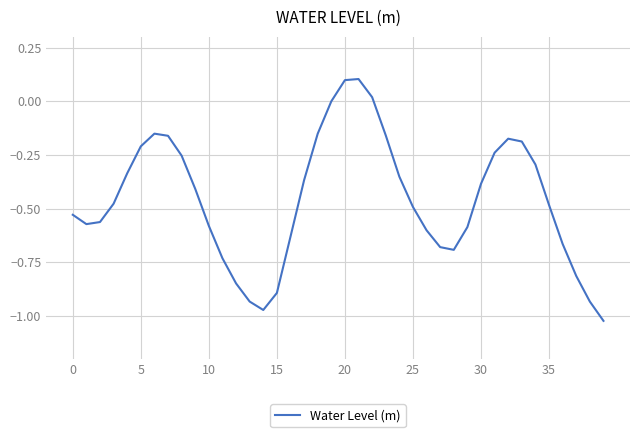

How many lines are shown in the chart?

1